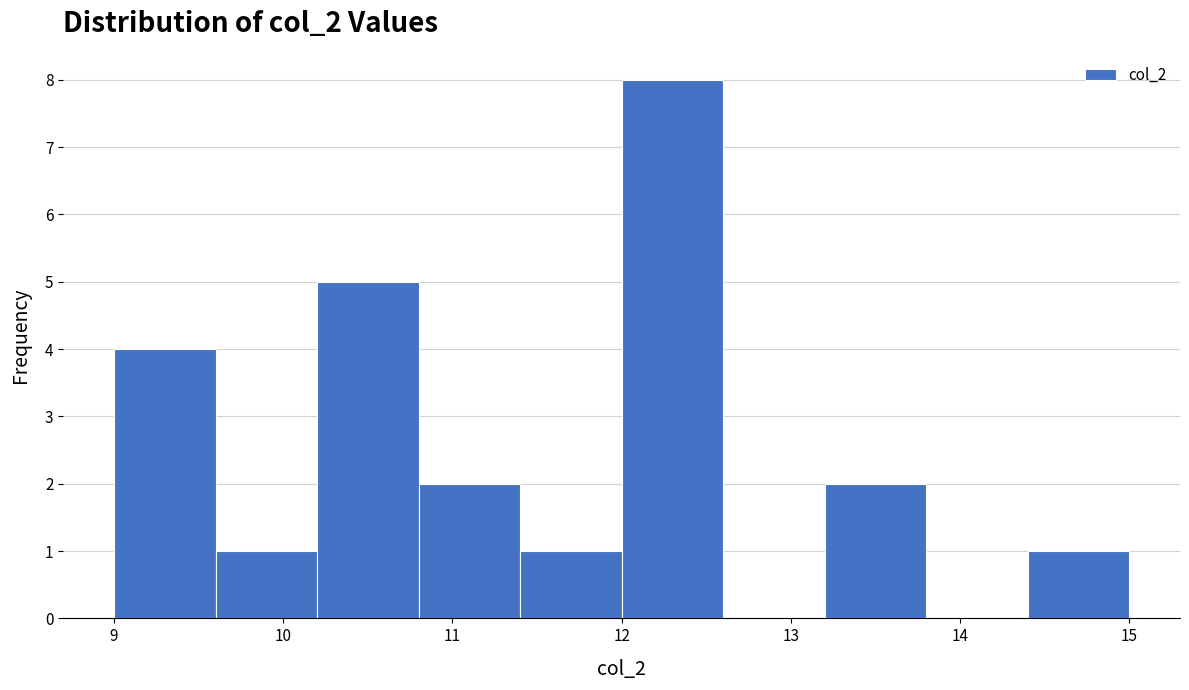

Reading left to right, list every bar in this chart as the range it spans on the x-axis followed by its height. The values are not printed on the chart, so give them approximately, as read against the axis.

9.0 to 9.6: 4
9.6 to 10.2: 1
10.2 to 10.8: 5
10.8 to 11.4: 2
11.4 to 12.0: 1
12.0 to 12.6: 8
12.6 to 13.2: 0
13.2 to 13.8: 2
13.8 to 14.4: 0
14.4 to 15.0: 1